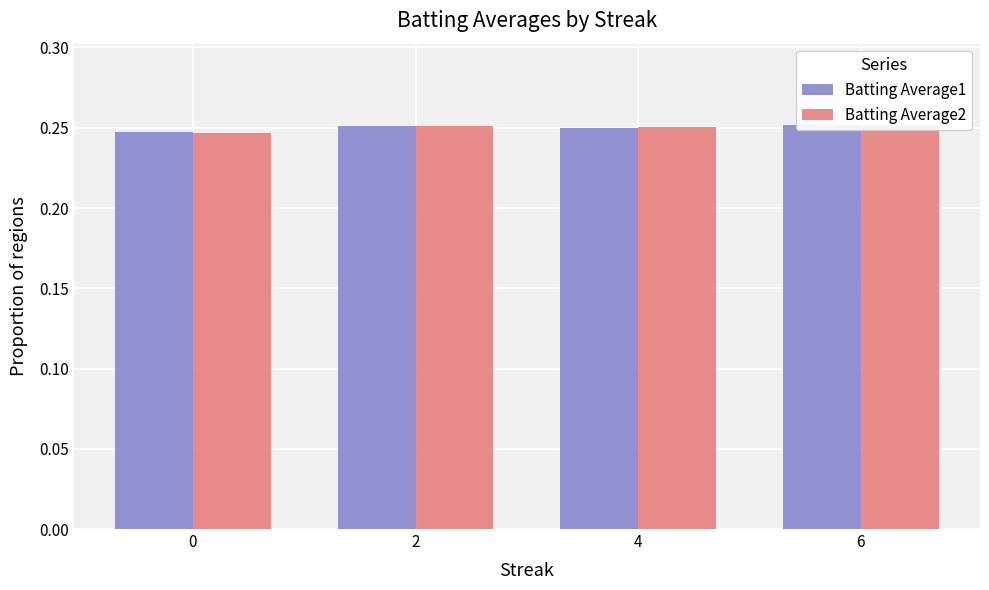

Count the Batting Average1 values in the range 0 to 1.

4